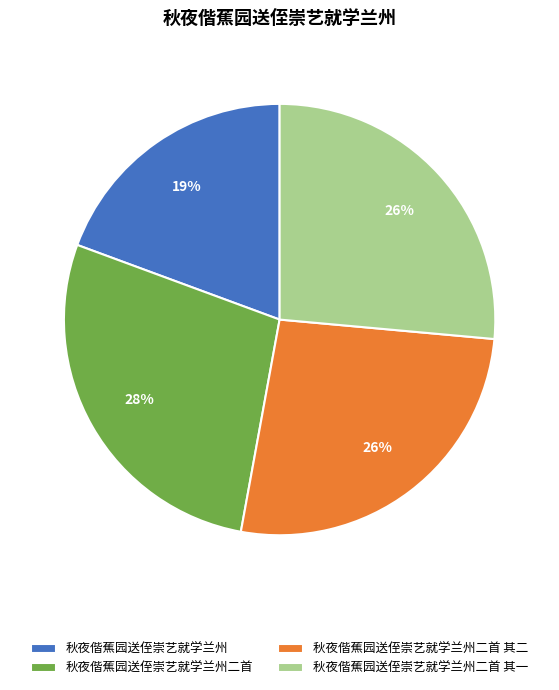

How many slices are in this pie chart?

4